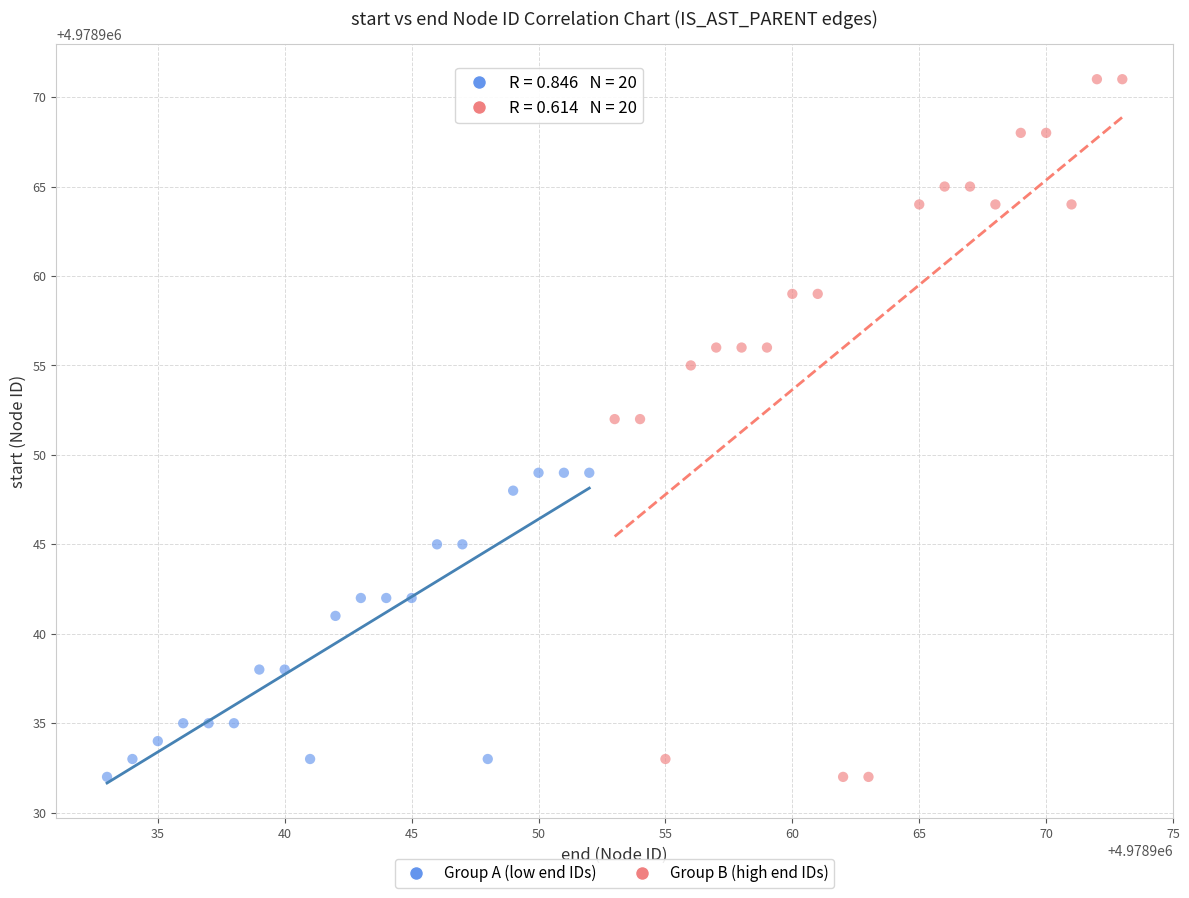

What are all the series names shown in the legend?

Group A (low end IDs), Group B (high end IDs)